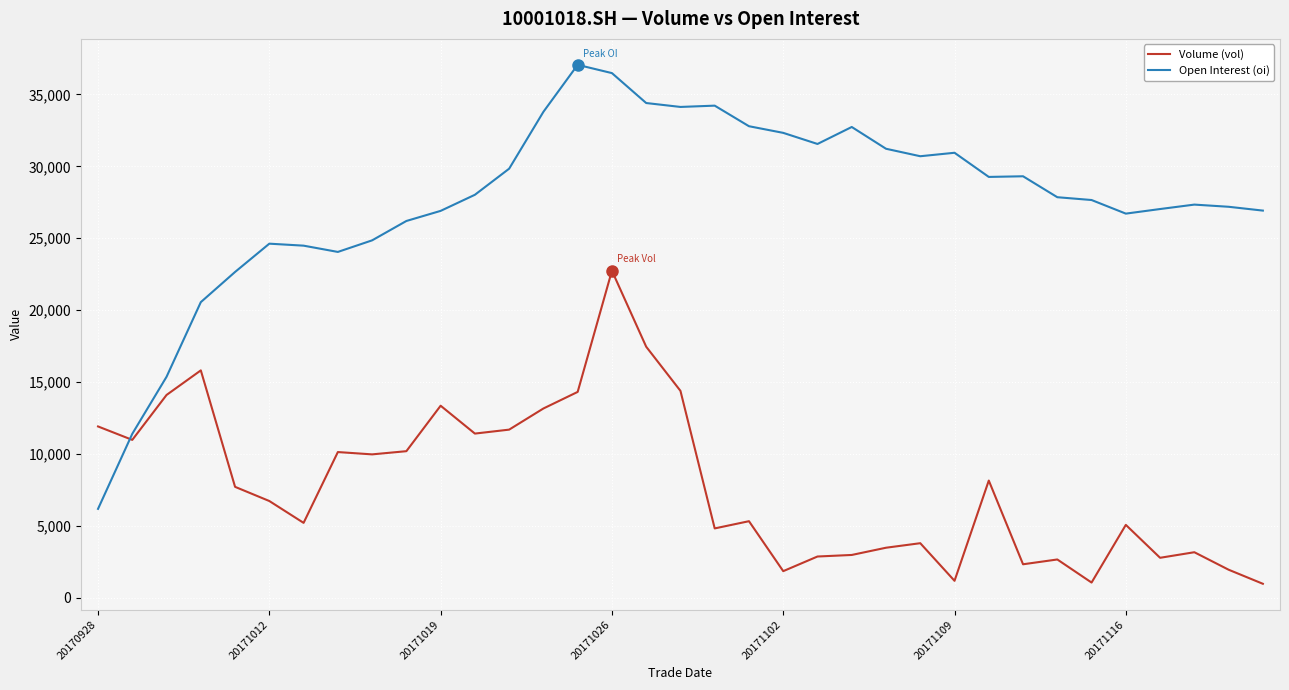

What are all the series names shown in the legend?

Volume (vol), Open Interest (oi)